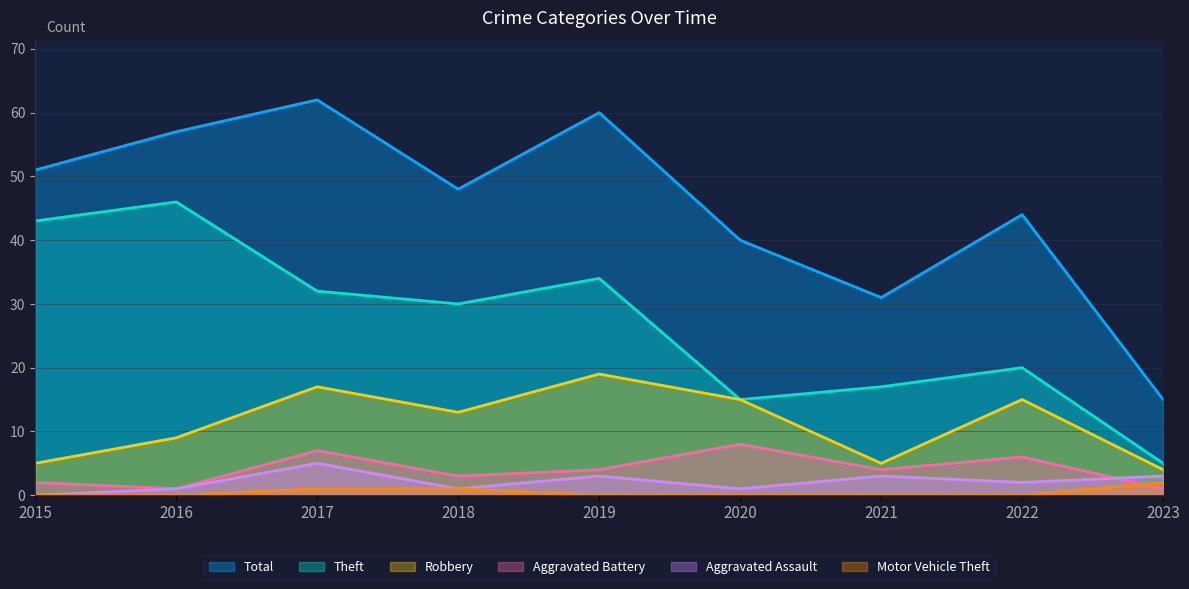

Count the number of categories in the chart.

9